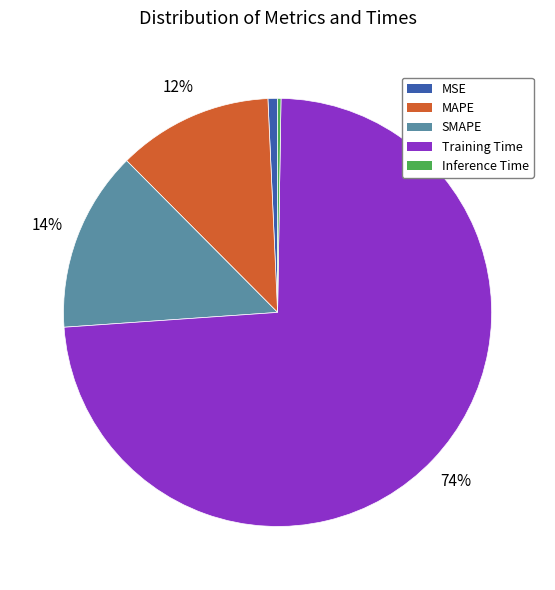

What is the largest slice in the pie chart?

Training Time